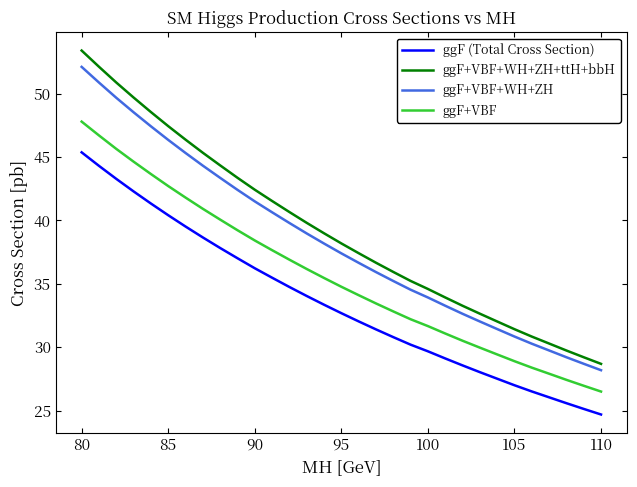

Which series has the largest range (max minus min)?

ggF+VBF+WH+ZH+ttH+bbH